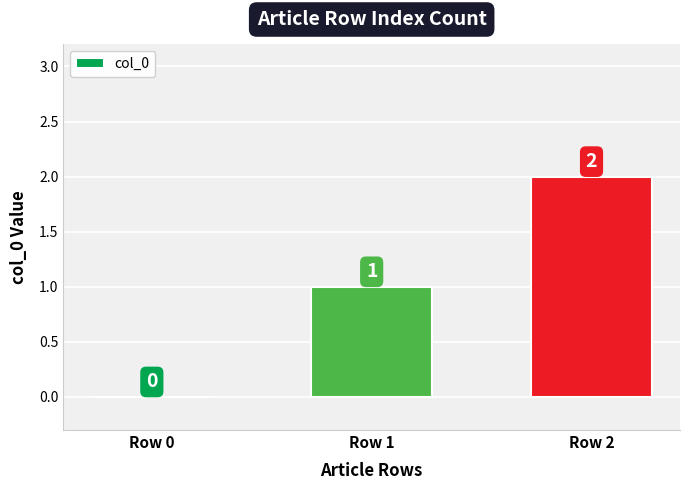

Reading left to right, transcribe all the data shown in this chart.

0	1	2